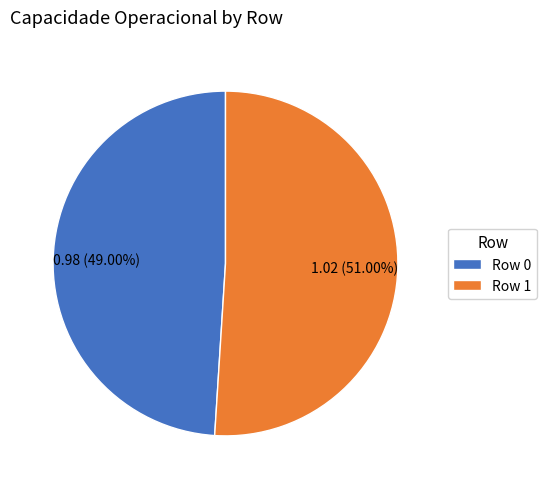

Which slice represents more than half of the pie?

Row 1